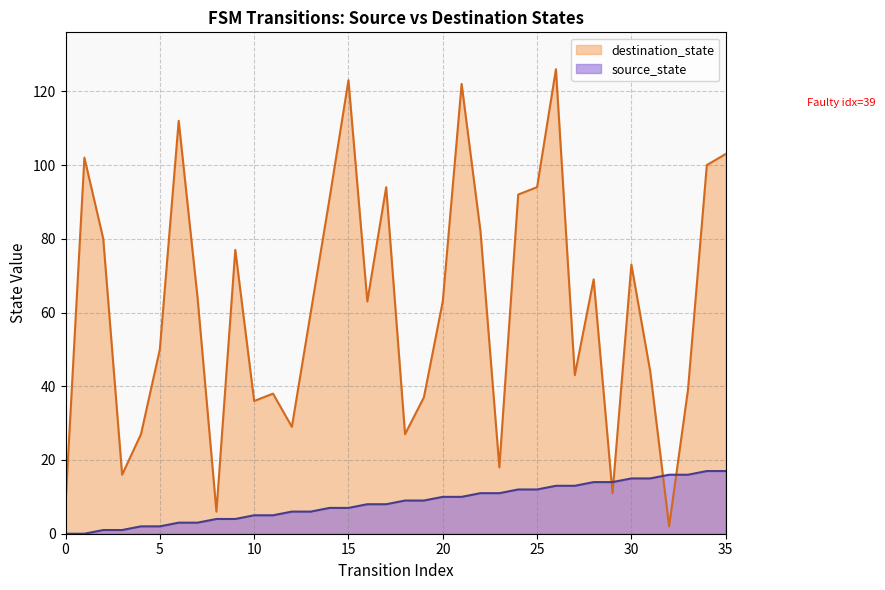

At which category is the sum across all series the highest?

26